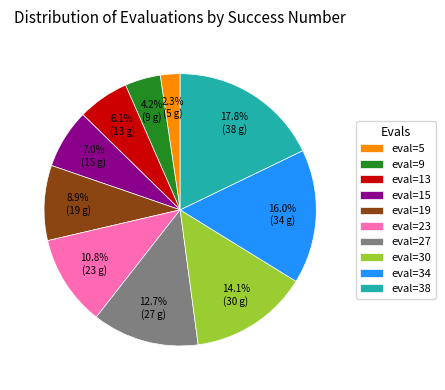

Which has a higher value, eval=23 or eval=5?

eval=23